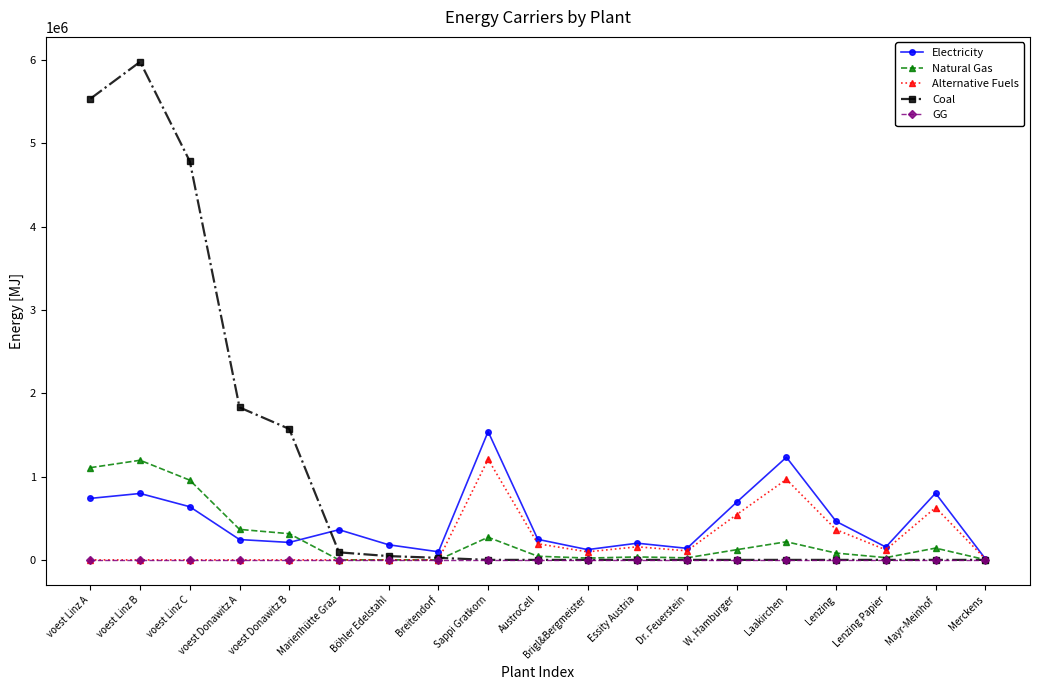

True or false: Natural Gas has more than 2 points higher than both neighbors.

True